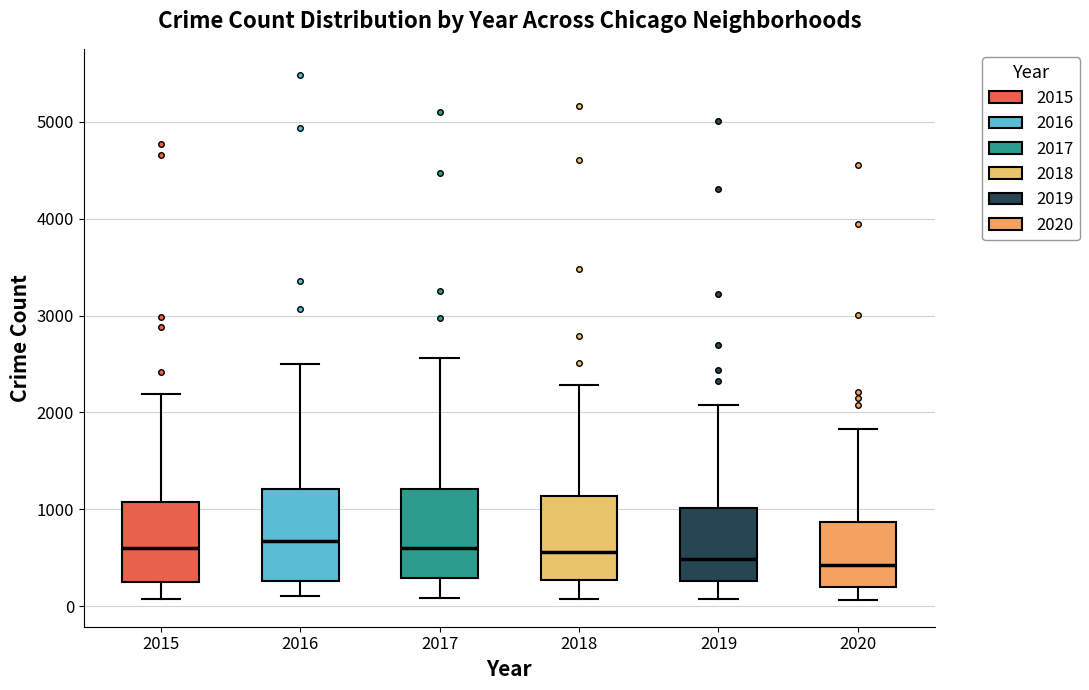

Reading left to right, read every box against the y-axis: the position of its median line, the range the box covers, and the ends of its whiskers. The values are not printed on the chart, so give them approximately, as read against the axis.

2015: median 600, box 300 to 1100, whiskers 100 to 2200
2016: median 700, box 300 to 1200, whiskers 100 to 2500
2017: median 600, box 300 to 1200, whiskers 100 to 2600
2018: median 600, box 300 to 1100, whiskers 100 to 2300
2019: median 500, box 300 to 1000, whiskers 100 to 2100
2020: median 400, box 200 to 900, whiskers 100 to 1800